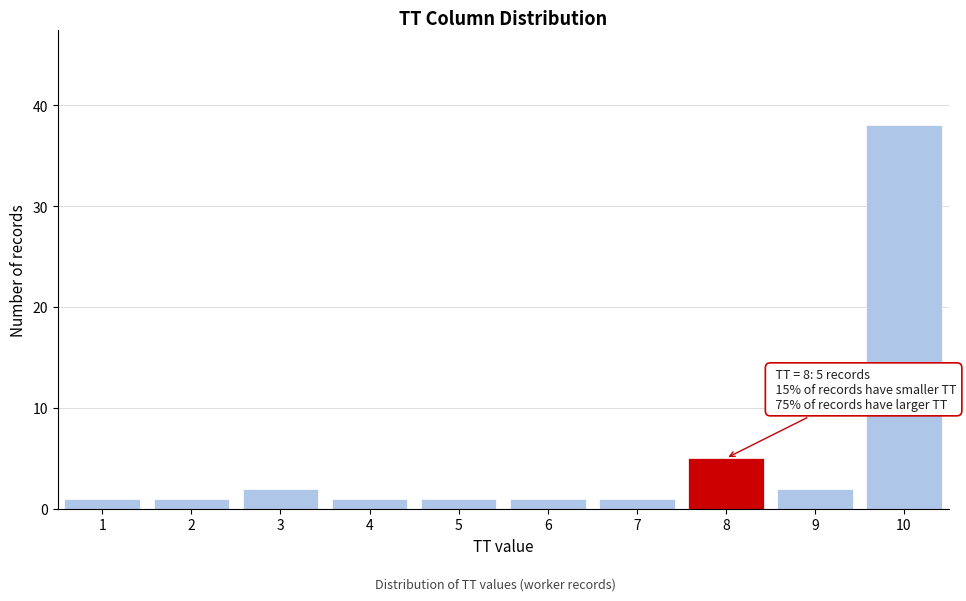

Reading left to right, what are all the values shown in this chart?

1	1	2	1	1	1	1	5	2	38